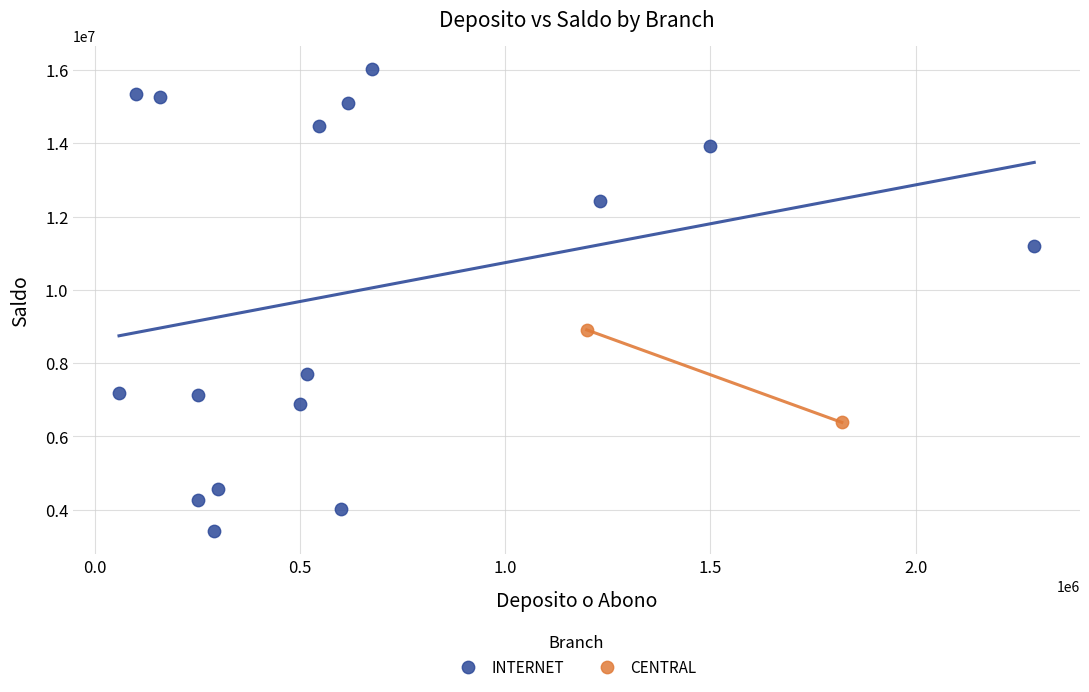

What are all the series names shown in the legend?

INTERNET, CENTRAL